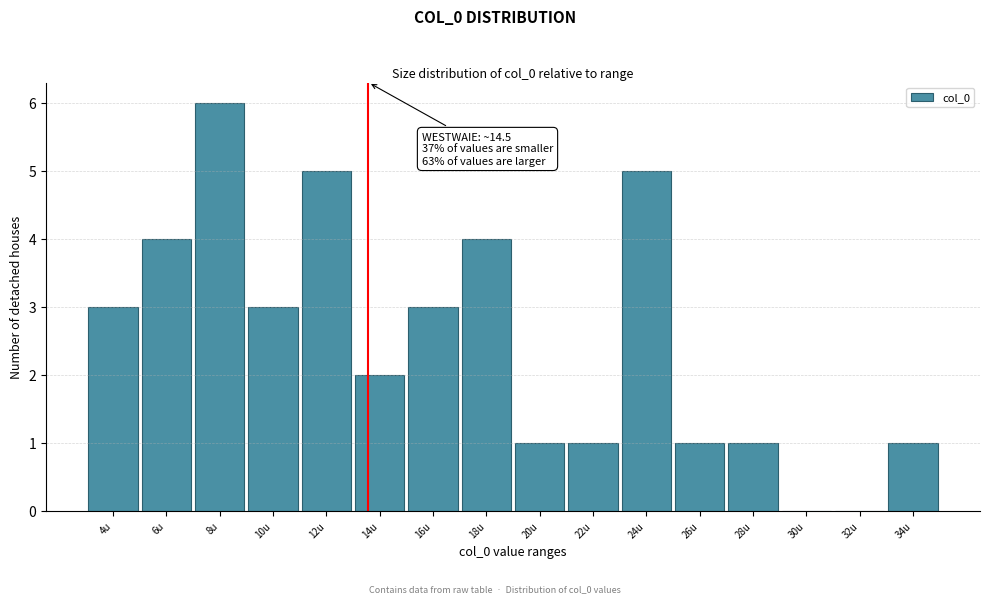

Reading left to right, list all the values displayed in this chart.

4u=3	6u=4	8u=6	10u=3	12u=5	14u=2	16u=3	18u=4	20u=1	22u=1	24u=5	26u=1	28u=1	30u=0	32u=0	34u=1